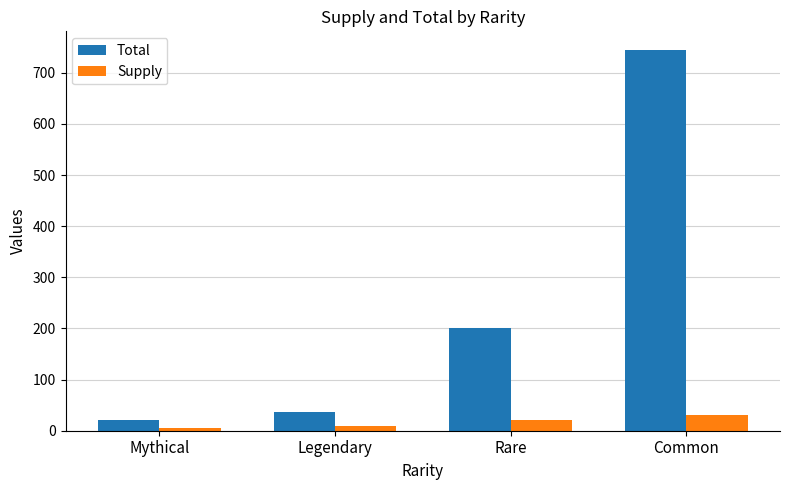

Rank the series at Legendary from highest to lowest value.

Total, Supply